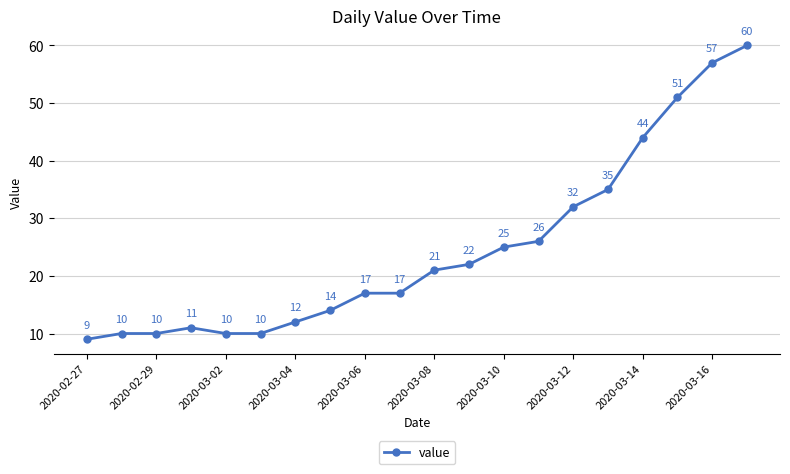

What is the minimum value shown in the chart?

9